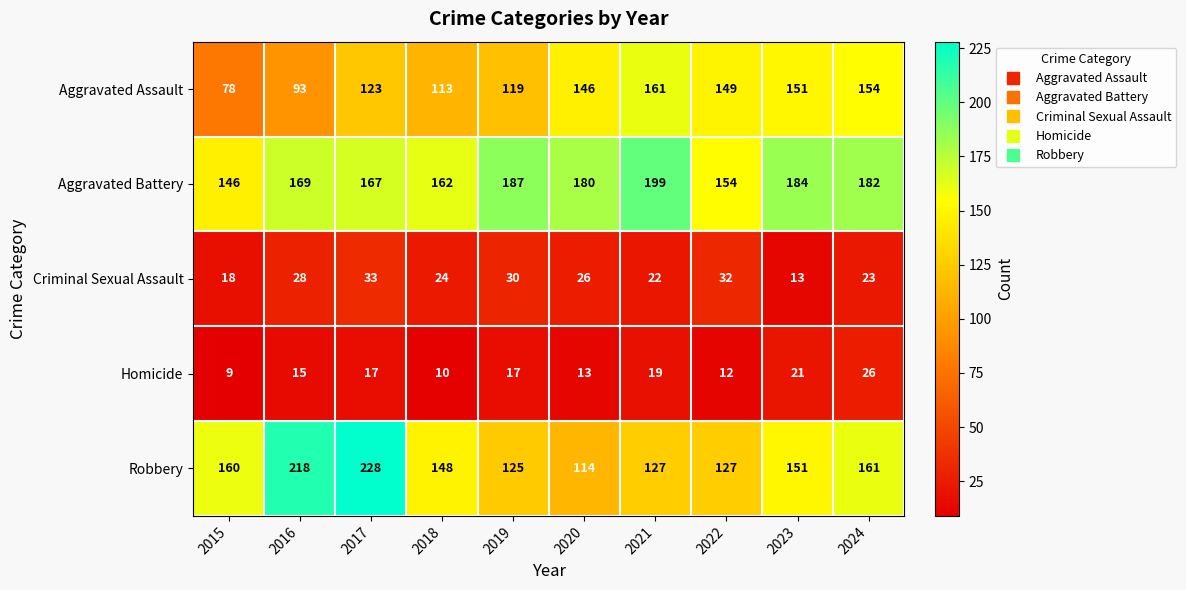

Which series changed the most between 2017 and 2023?

Robbery